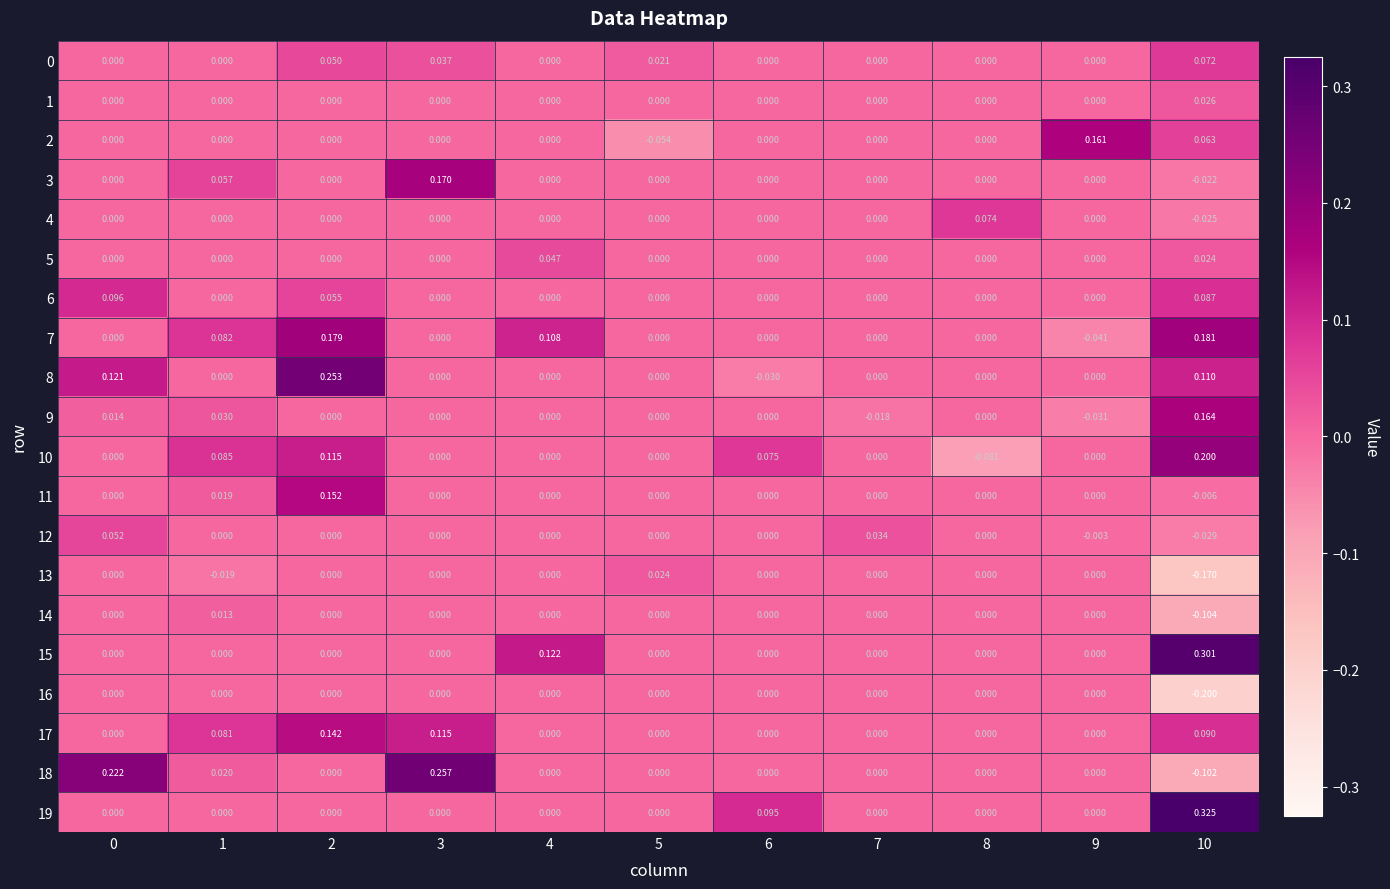

What is the difference between the highest and lowest values at 9?

0.2